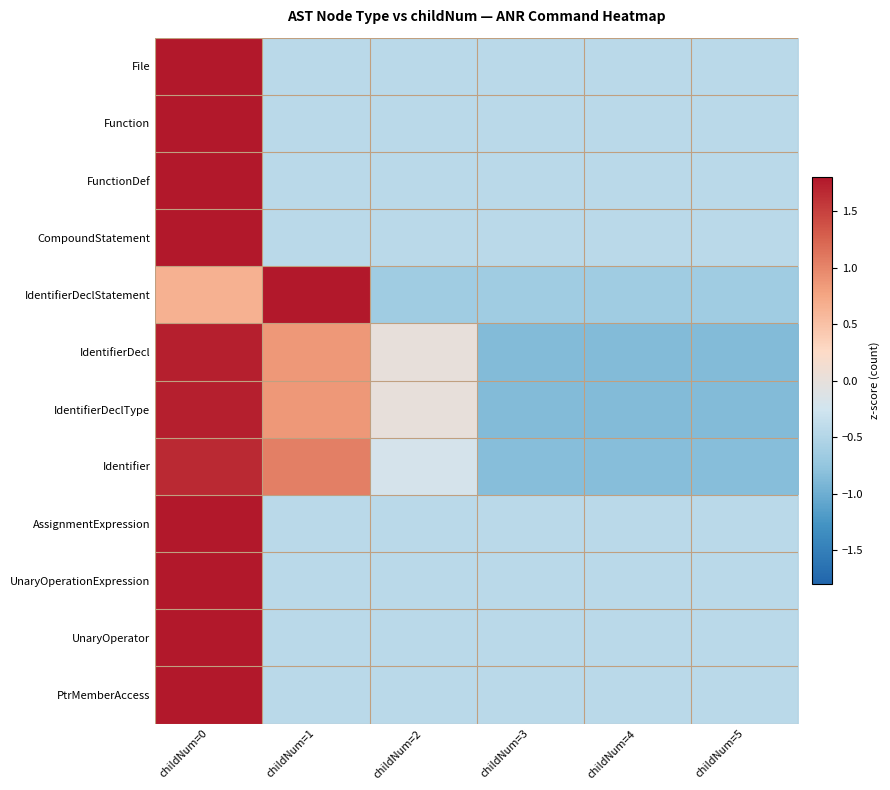

Reading left to right, extract all data points from this chart.

File: childNum=0=2.2	childNum=1=-0.4	childNum=2=-0.4	childNum=3=-0.4	childNum=4=-0.4	childNum=5=-0.4
Function: childNum=0=2.2	childNum=1=-0.4	childNum=2=-0.4	childNum=3=-0.4	childNum=4=-0.4	childNum=5=-0.4
FunctionDef: childNum=0=2.2	childNum=1=-0.4	childNum=2=-0.4	childNum=3=-0.4	childNum=4=-0.4	childNum=5=-0.4
CompoundStatement: childNum=0=2.2	childNum=1=-0.4	childNum=2=-0.4	childNum=3=-0.4	childNum=4=-0.4	childNum=5=-0.4
IdentifierDeclStatement: childNum=0=0.7	childNum=1=2.0	childNum=2=-0.7	childNum=3=-0.7	childNum=4=-0.7	childNum=5=-0.7
IdentifierDecl: childNum=0=1.7	childNum=1=0.9	childNum=2=0.0	childNum=3=-0.9	childNum=4=-0.9	childNum=5=-0.9
IdentifierDeclType: childNum=0=1.7	childNum=1=0.9	childNum=2=0.0	childNum=3=-0.9	childNum=4=-0.9	childNum=5=-0.9
Identifier: childNum=0=1.7	childNum=1=1.0	childNum=2=-0.2	childNum=3=-0.8	childNum=4=-0.8	childNum=5=-0.8
AssignmentExpression: childNum=0=2.2	childNum=1=-0.4	childNum=2=-0.4	childNum=3=-0.4	childNum=4=-0.4	childNum=5=-0.4
UnaryOperationExpression: childNum=0=2.2	childNum=1=-0.4	childNum=2=-0.4	childNum=3=-0.4	childNum=4=-0.4	childNum=5=-0.4
UnaryOperator: childNum=0=2.2	childNum=1=-0.4	childNum=2=-0.4	childNum=3=-0.4	childNum=4=-0.4	childNum=5=-0.4
PtrMemberAccess: childNum=0=2.2	childNum=1=-0.4	childNum=2=-0.4	childNum=3=-0.4	childNum=4=-0.4	childNum=5=-0.4